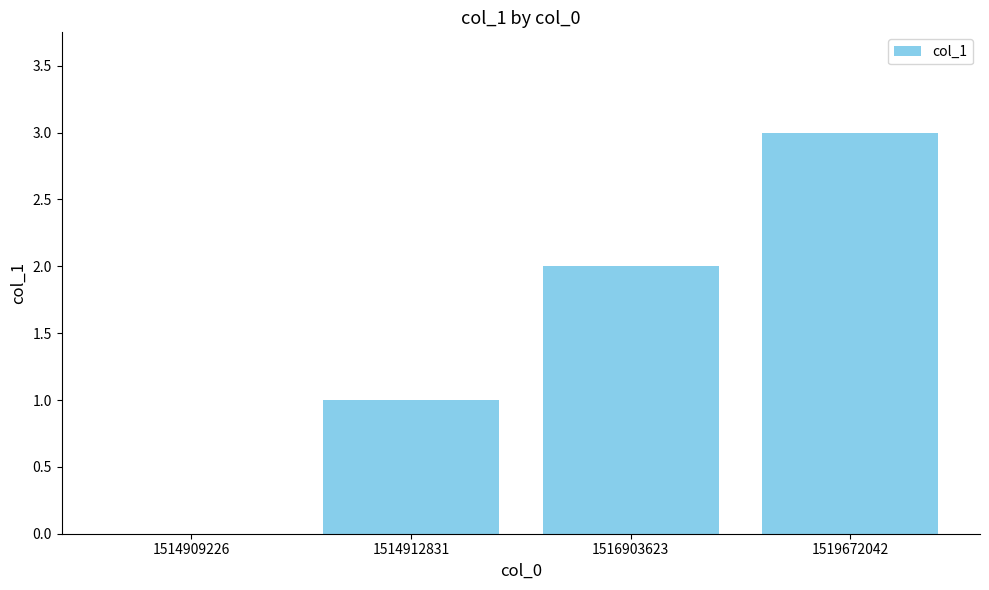

What is the difference between the values at 1514909226 and 1516903623?

2